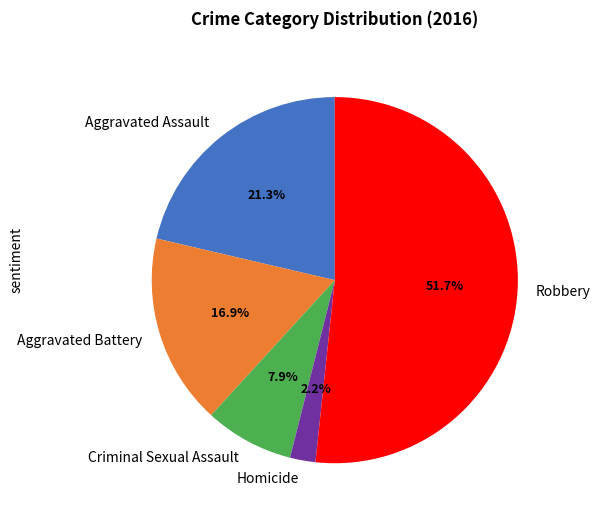

True or false: Aggravated Assault accounts for 21% of the total.

True